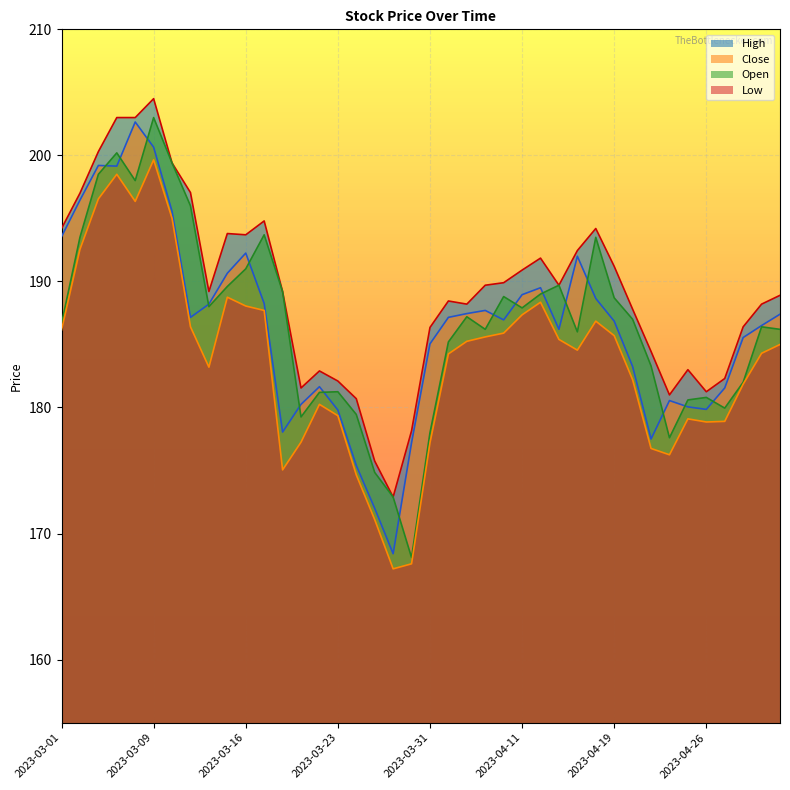

What is the difference between the Open values at 2023-03-15 and 2023-03-16?

1.4